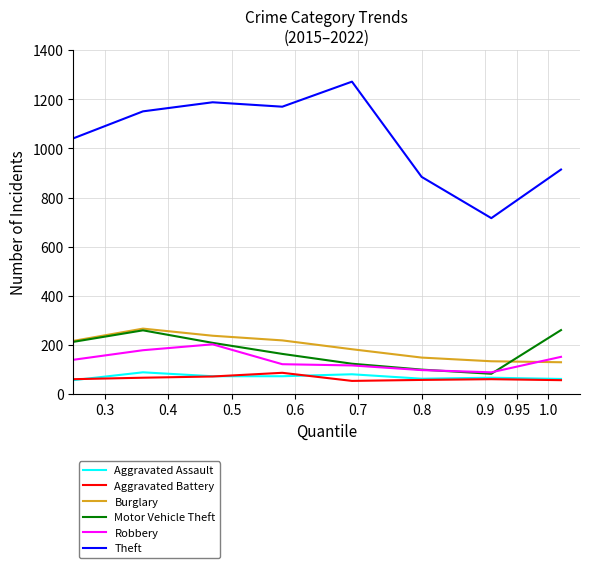

Which series has the widest spread of values?

Theft